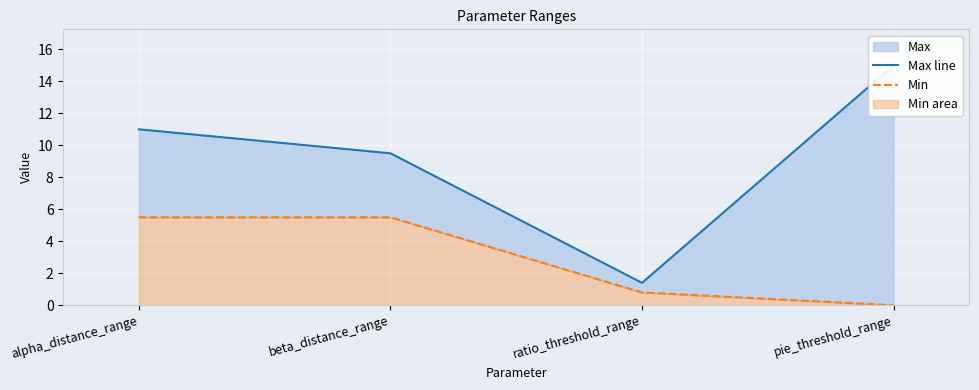

Reading left to right, extract all data points from this chart.

Max line: 11.0	9.5	1.4	15.0
Min: 5.5	5.5	0.8	0.0